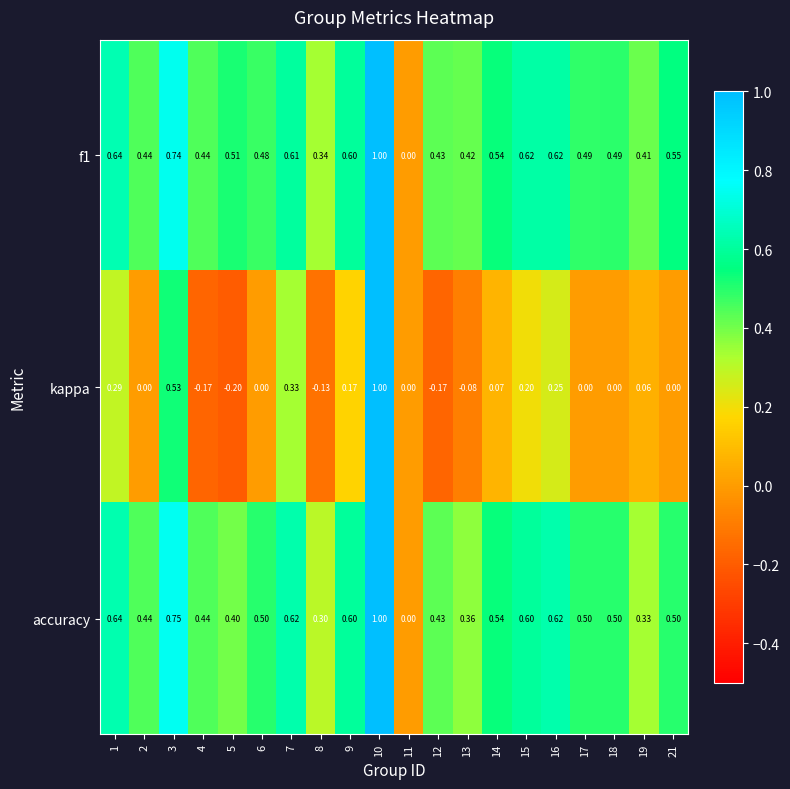

Which series has the widest spread of values?

kappa